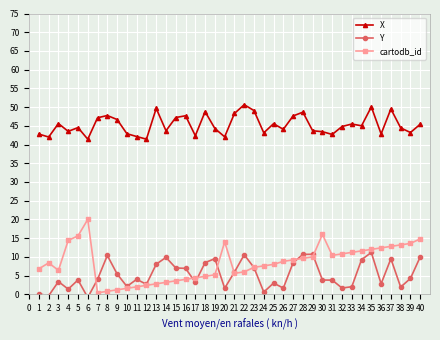

What is the value of the Y point at the 8th from the left?

10.4